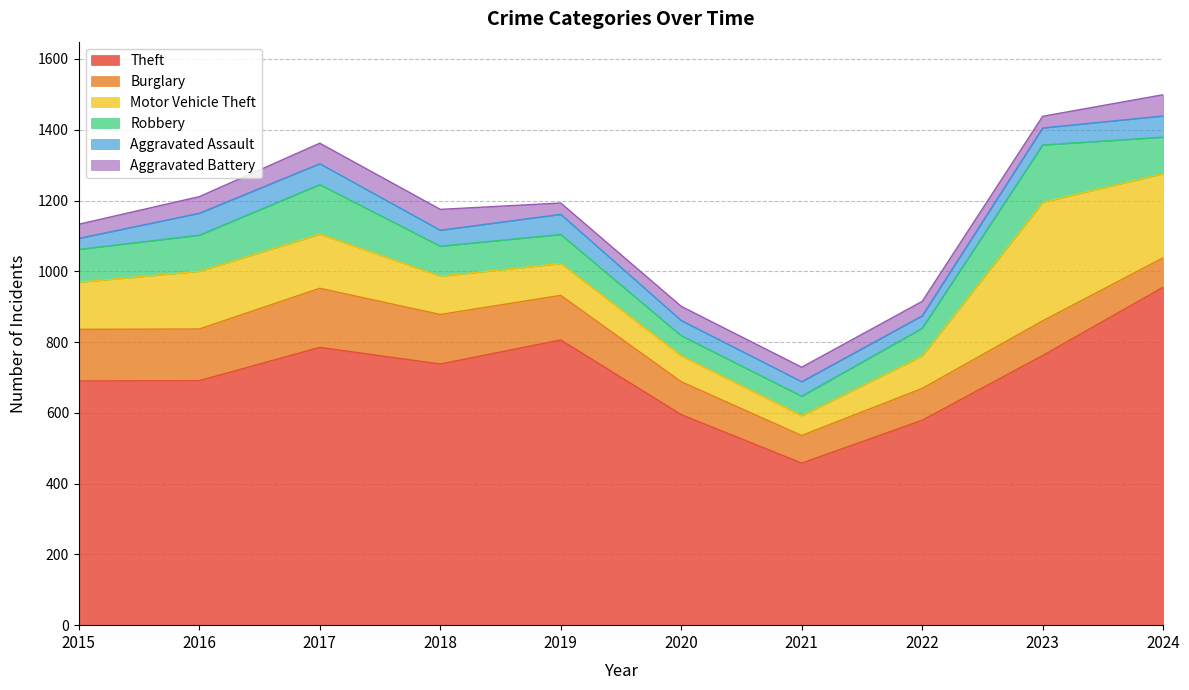

Reading right to left, extract all data points from this chart.

Theft: 2024=955	2023=762	2022=579	2021=458	2020=595	2019=806	2018=738	2017=785	2016=691	2015=690
Burglary: 2024=83	2023=98	2022=90	2021=78	2020=93	2019=126	2018=140	2017=167	2016=146	2015=146
Motor Vehicle Theft: 2024=238	2023=335	2022=92	2021=56	2020=73	2019=90	2018=108	2017=153	2016=163	2015=133
Robbery: 2024=103	2023=162	2022=78	2021=55	2020=57	2019=82	2018=85	2017=140	2016=102	2015=93
Aggravated Assault: 2024=60	2023=48	2022=35	2021=41	2020=43	2019=57	2018=45	2017=59	2016=62	2015=31
Aggravated Battery: 2024=60	2023=33	2022=41	2021=41	2020=40	2019=32	2018=59	2017=58	2016=47	2015=40